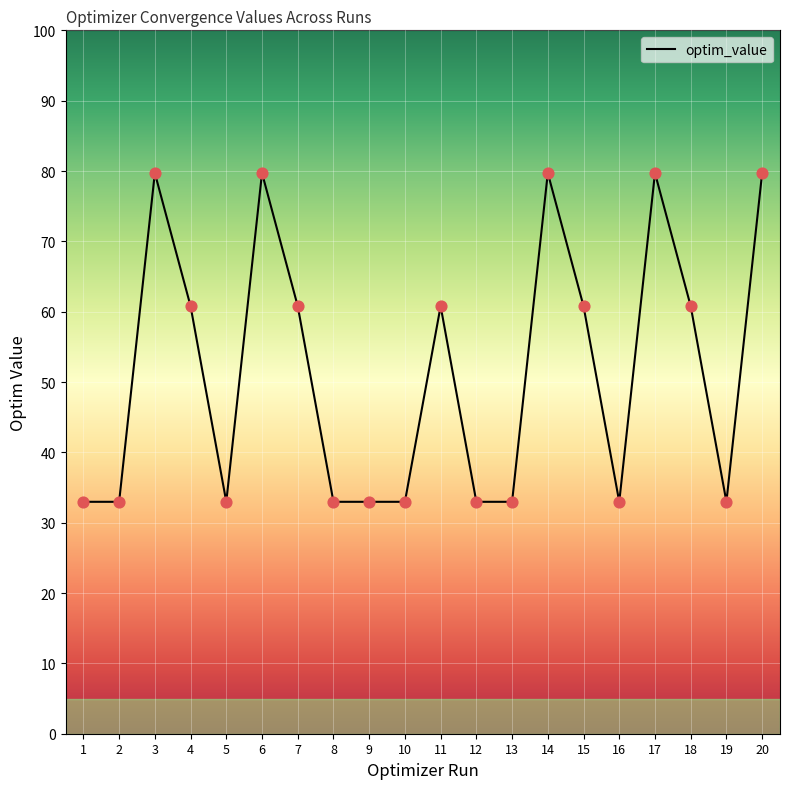

Approximately how many times larger is the value at 16 compared to 17?

0.4